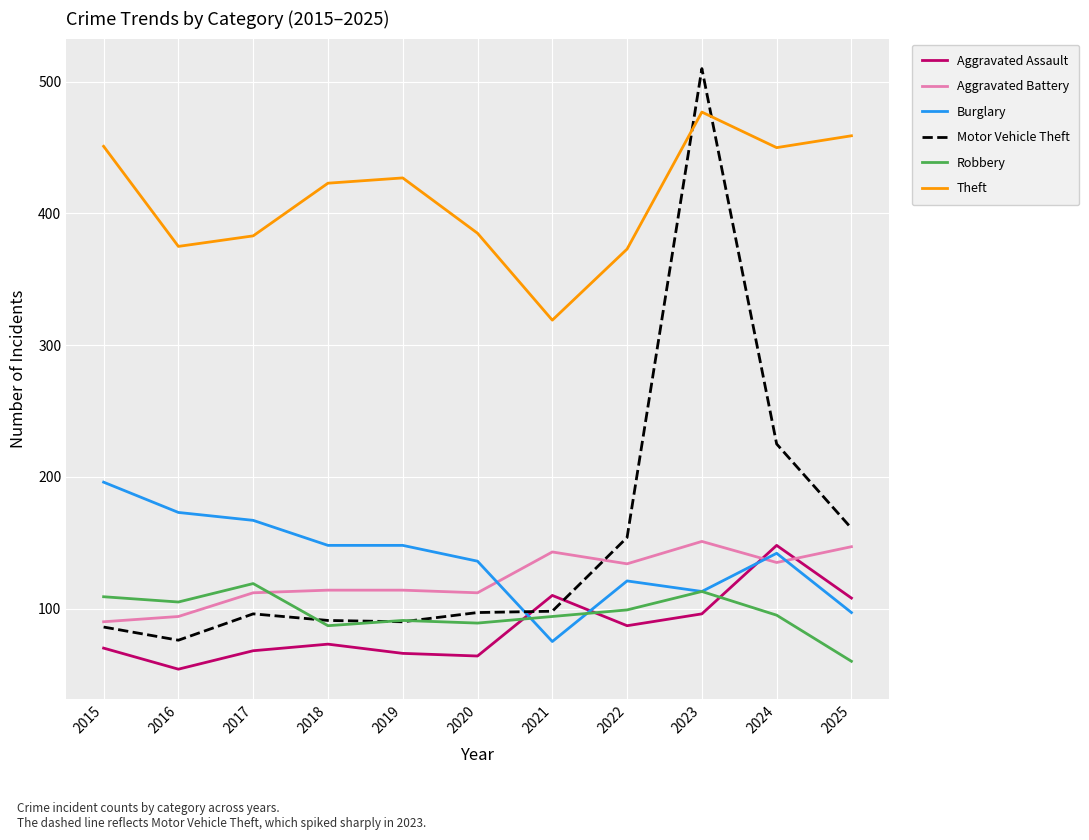

The value of Robbery at 2019 is 91. True or false?

True